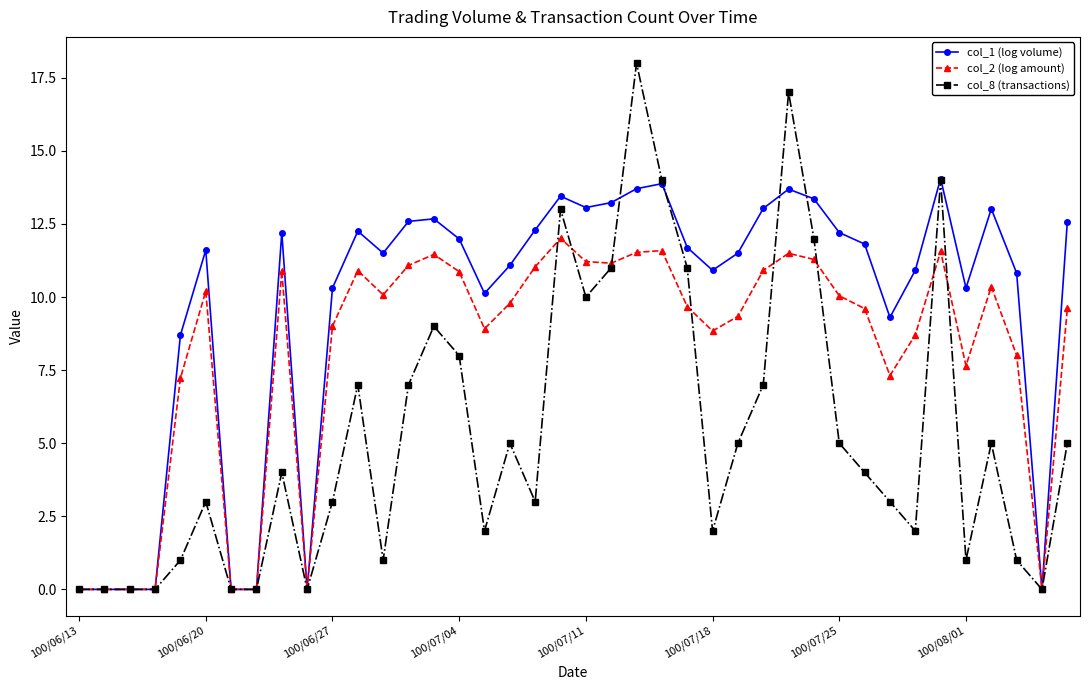

Which series has the widest spread of values?

col_8 (transactions)